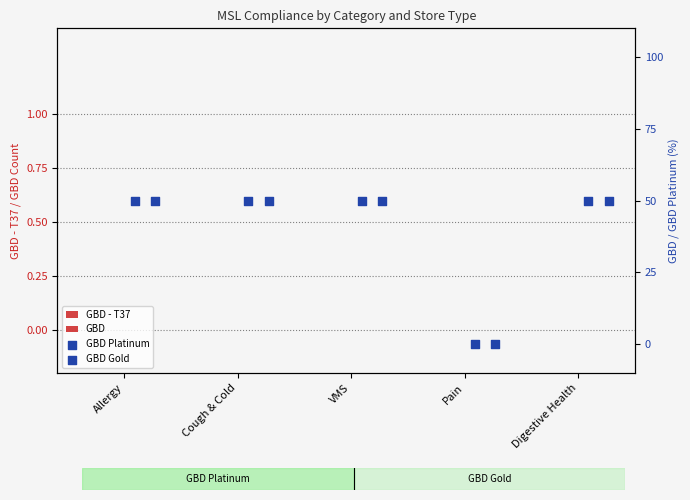

Which series has the largest Y range (max minus min)?

GBD Platinum